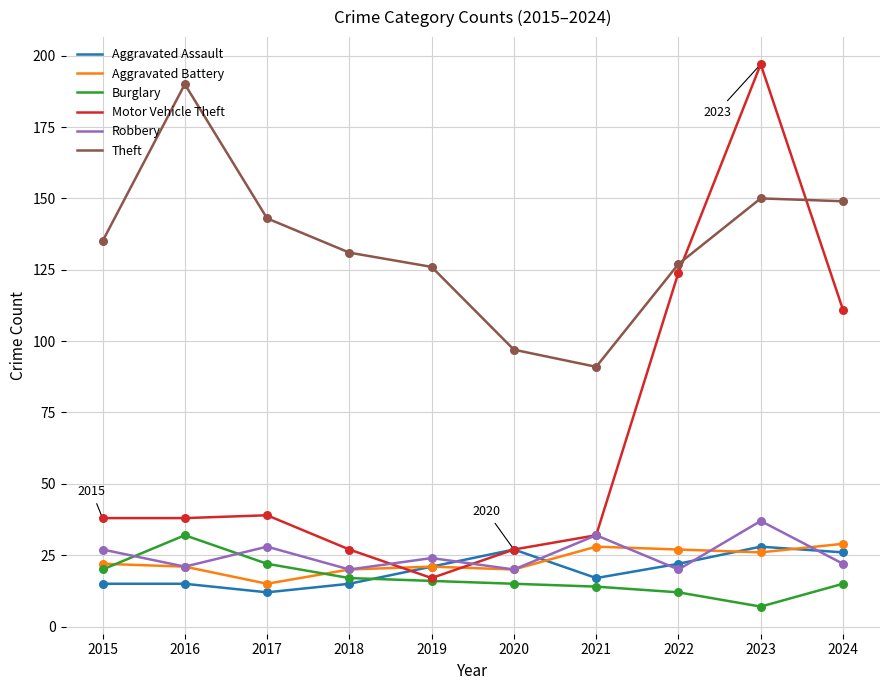

What is the spread (max minus min) of values at 2018?

116